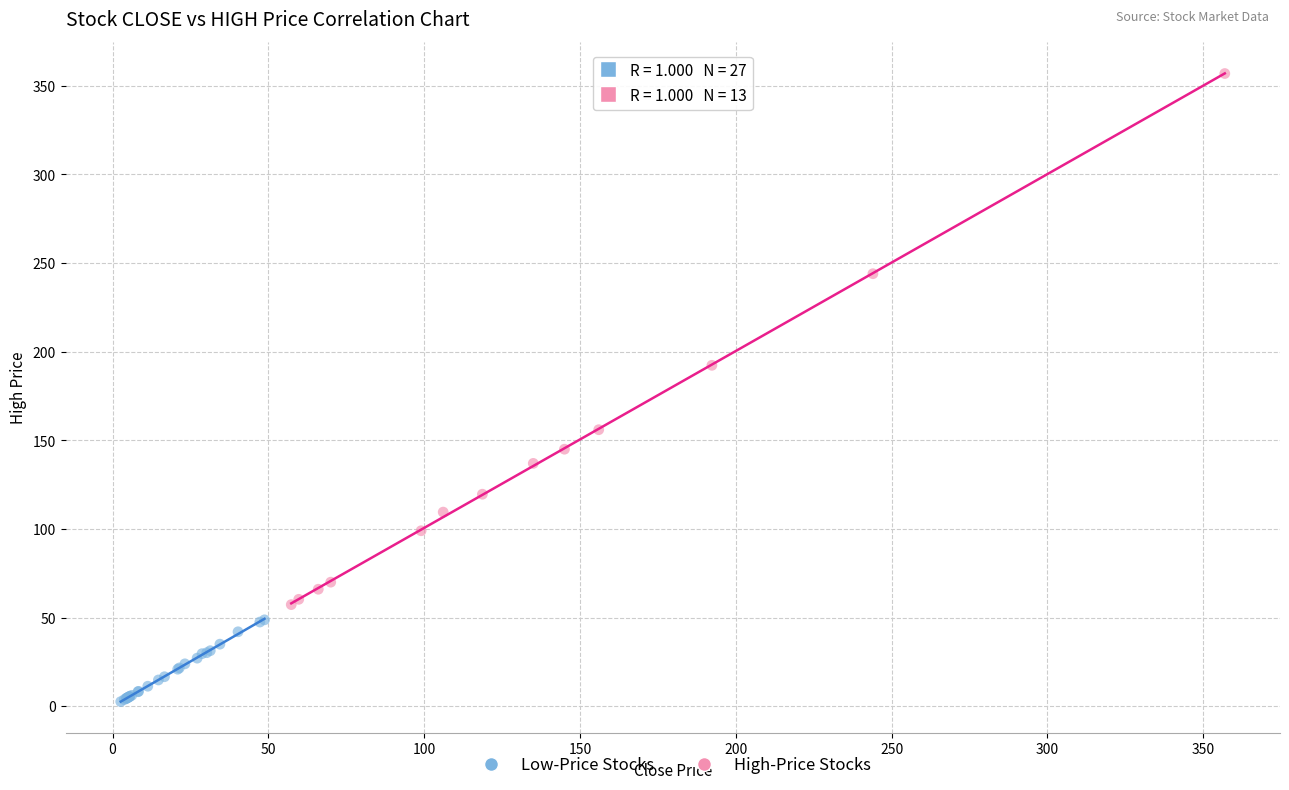

Which series has the widest spread of Y values?

High-Price Stocks